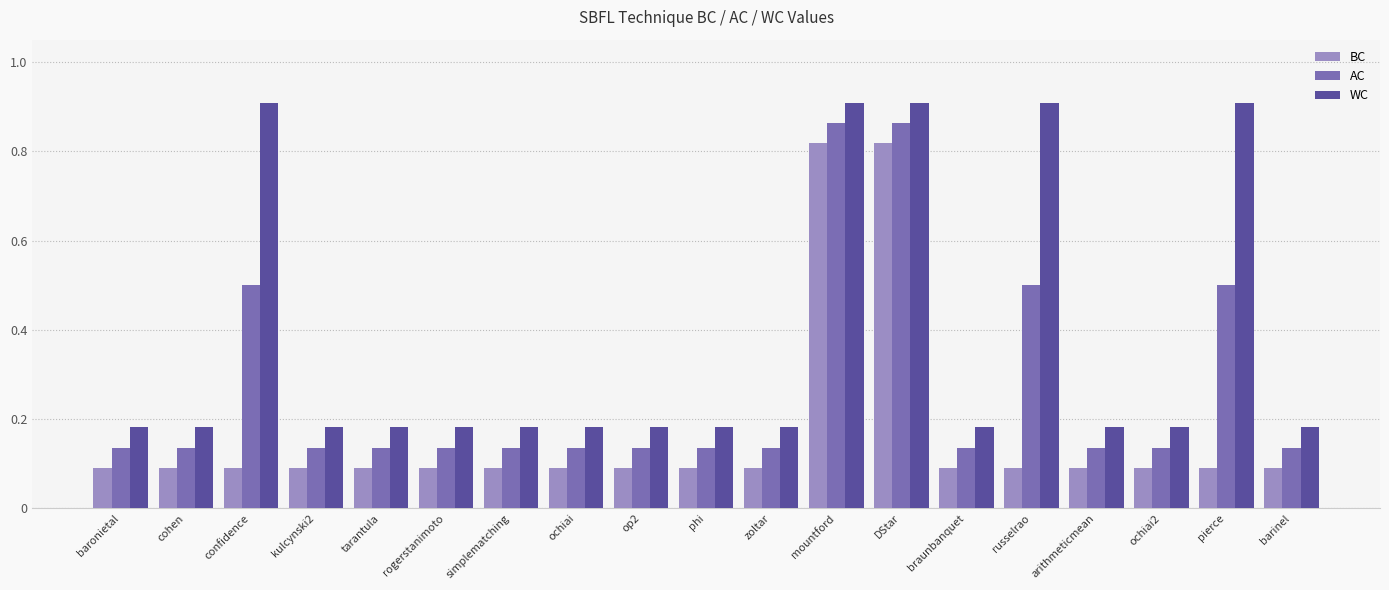

What position from the right is pierce?

2